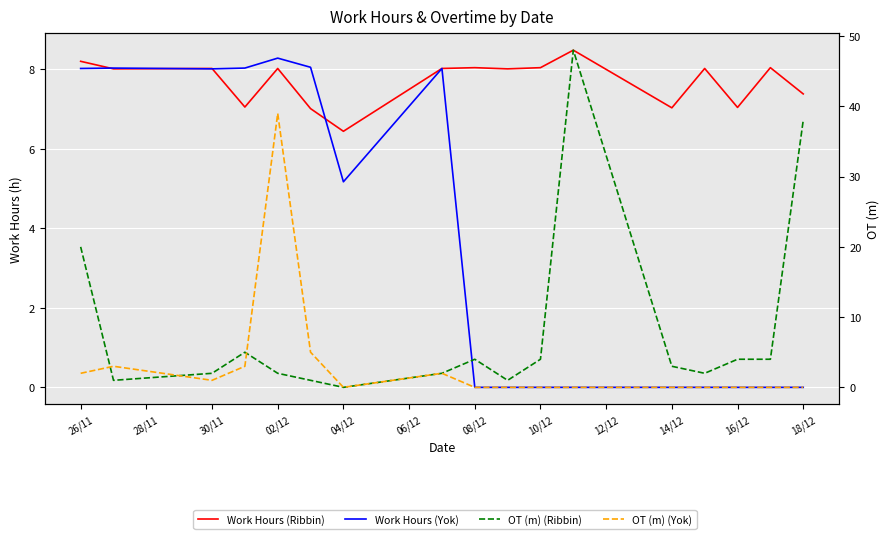

What are all the series names shown in the legend?

Work Hours (Ribbin), Work Hours (Yok), OT (m) (Ribbin), OT (m) (Yok)